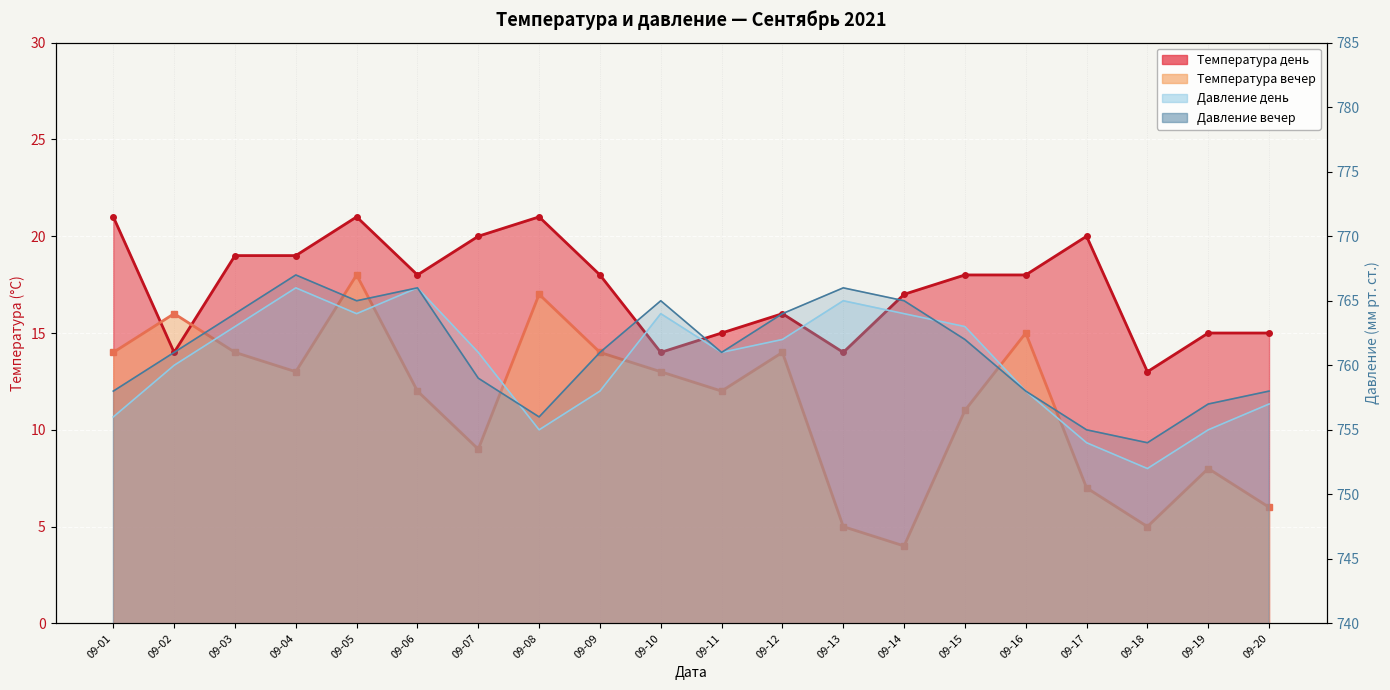

What is the smallest value displayed?

4